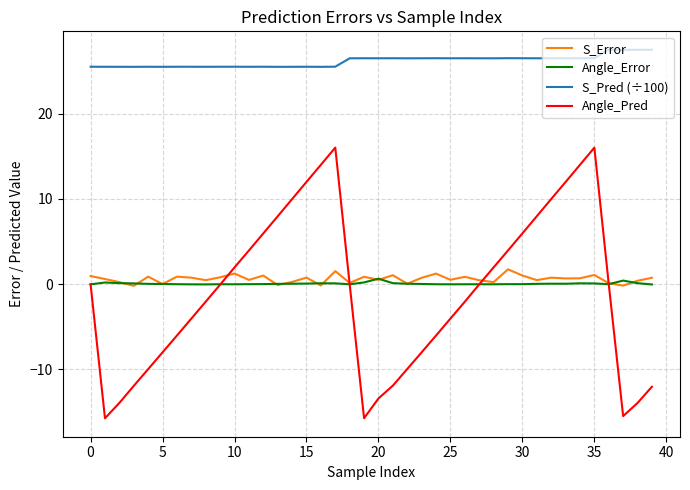

Which series has the largest total across all categories?

S_Pred (÷100)